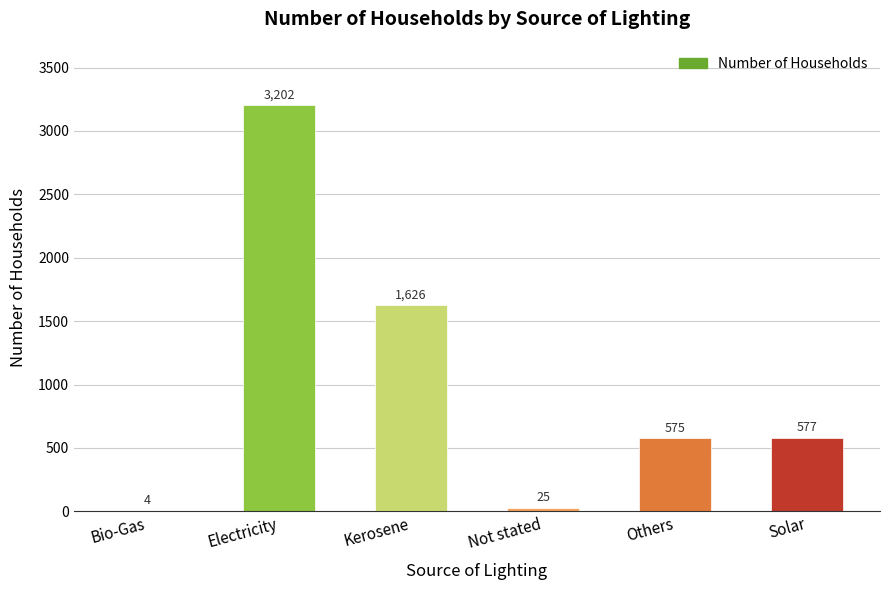

At which category does the chart reach its peak across all series?

Electricity